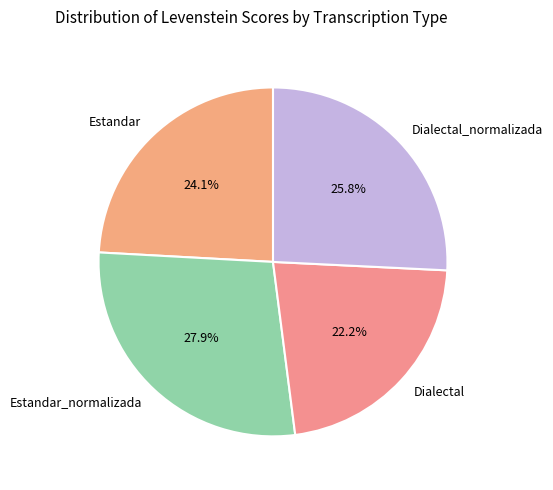

How many slices are in this pie chart?

4